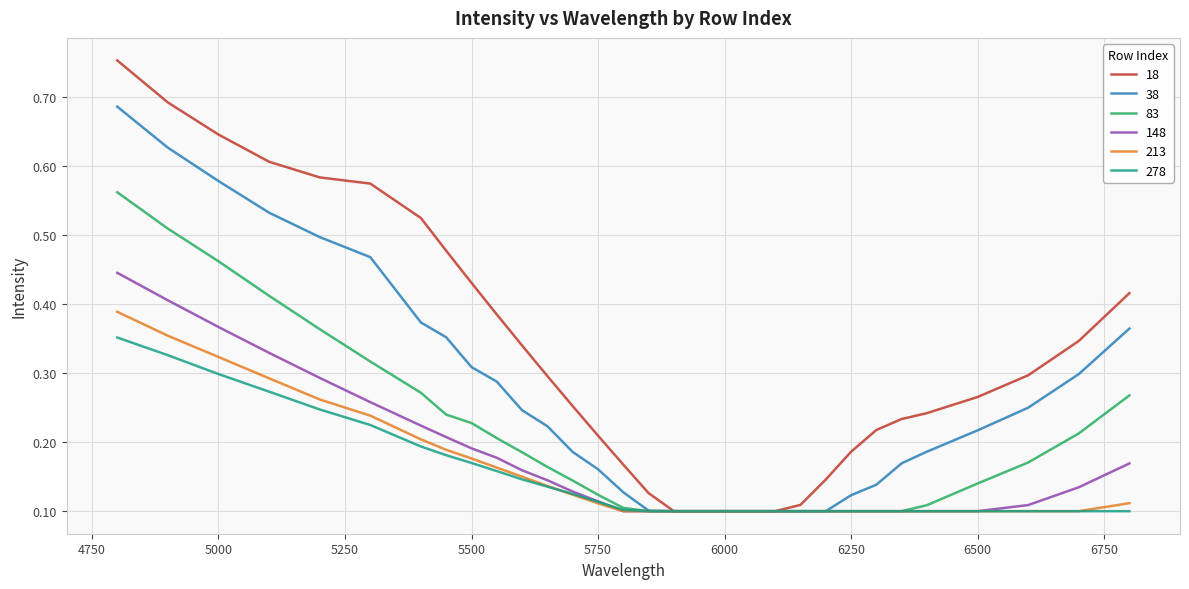

Which series has the largest total across all categories?

18